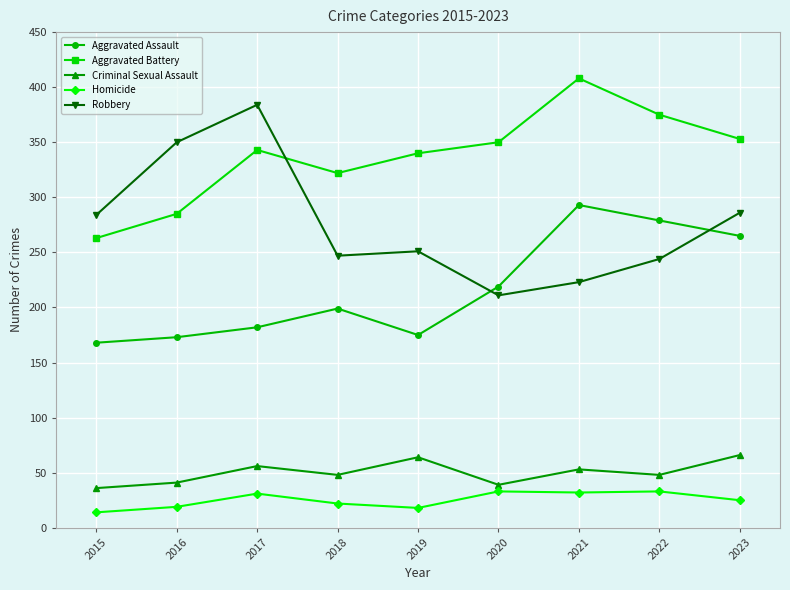

What is the minimum value shown in the chart?

14